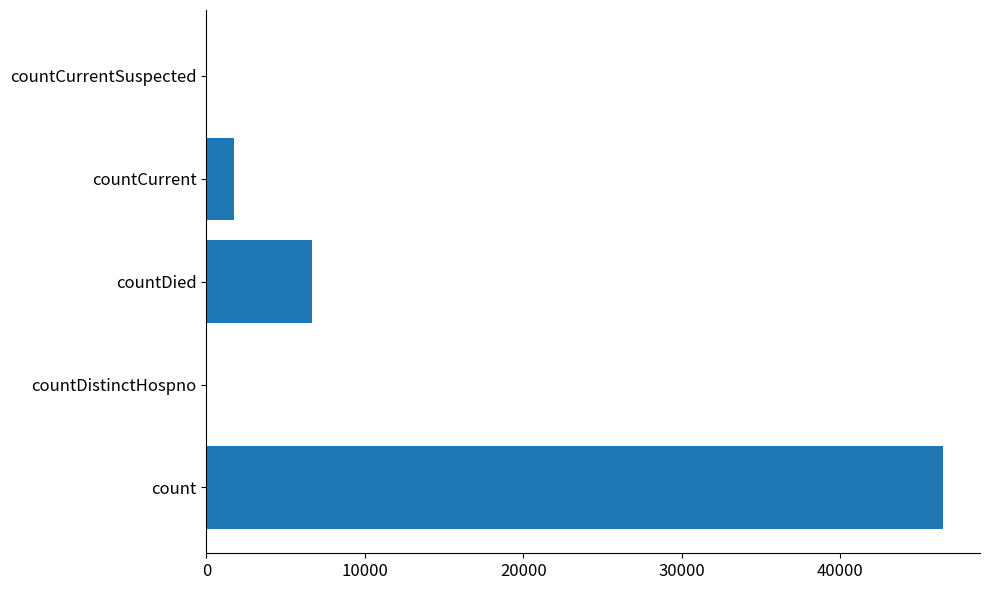

What is the sum of all values?

54938